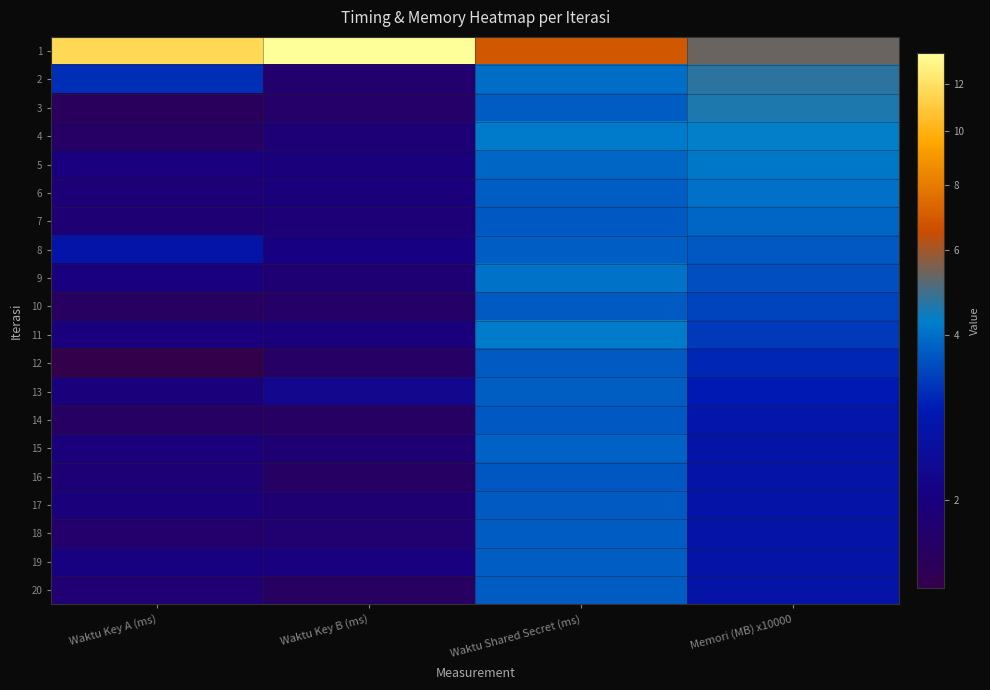

List the series in order of their peak value, highest first.

1, 2, 3, 4, 11, 5, 9, 6, 7, 15, 13, 19, 8, 20, 18, 10, 17, 12, 14, 16